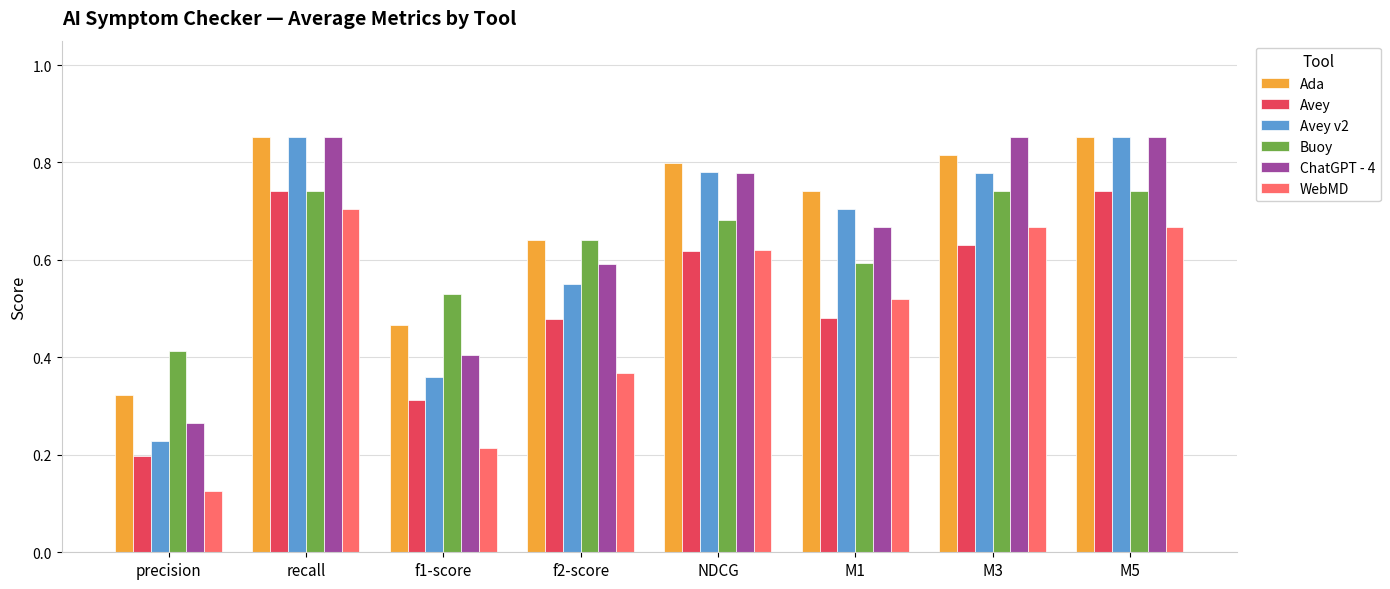

At which label is Ada closest to 0?

precision